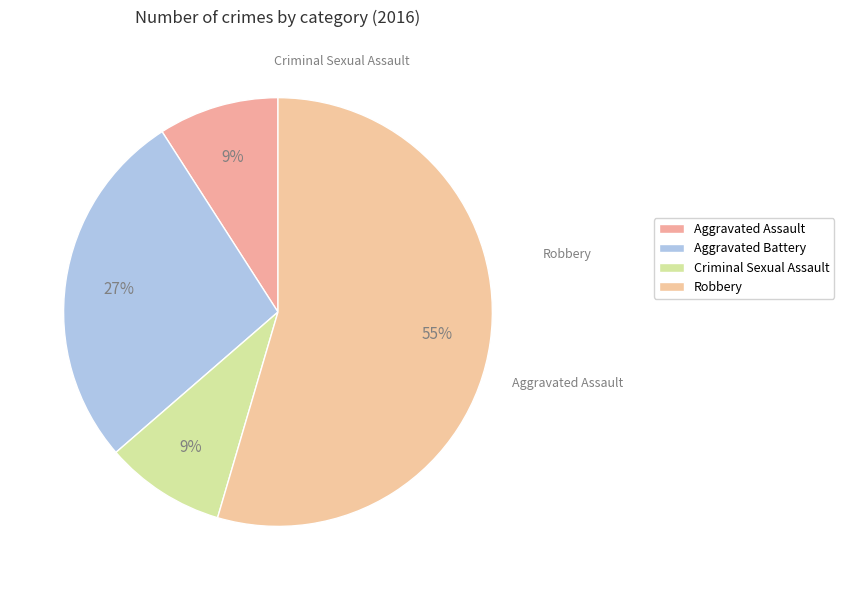

Do Aggravated Assault and Robbery together represent more than half of the pie?

Yes